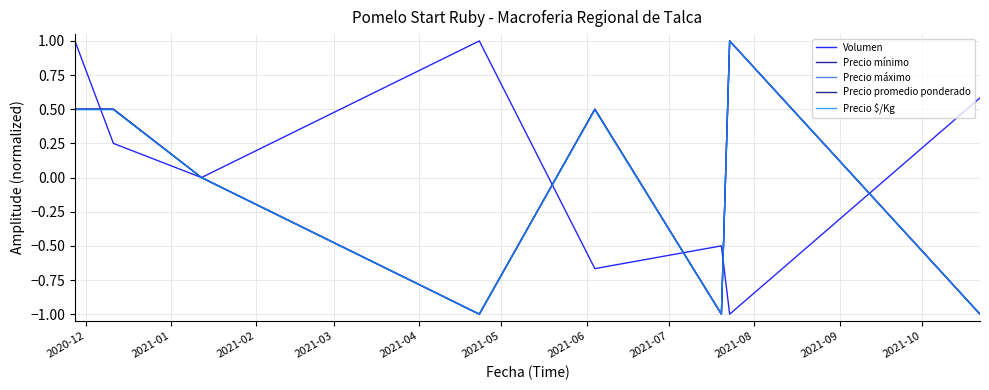

Does the chart have visible grid lines?

Yes